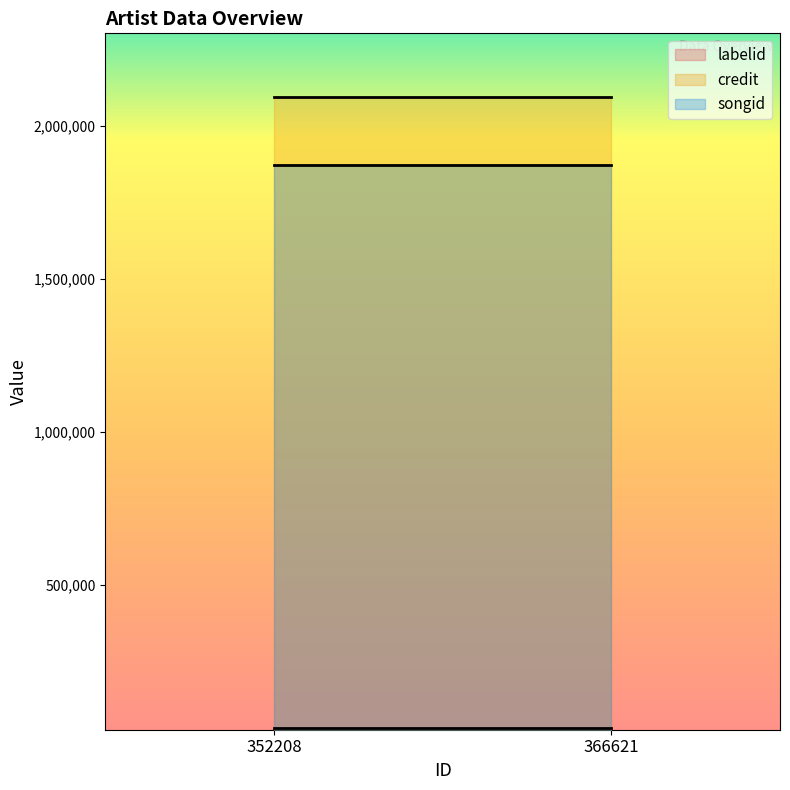

What is the value of the labelid point at the 2nd from the left?

9447